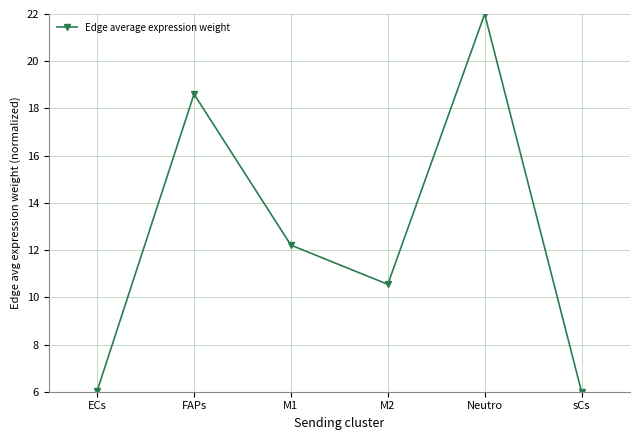

Reading right to left, list all the values displayed in this chart.

sCs=6.0	Neutro=22.0	M2=10.5	M1=12.2	FAPs=18.6	ECs=6.0